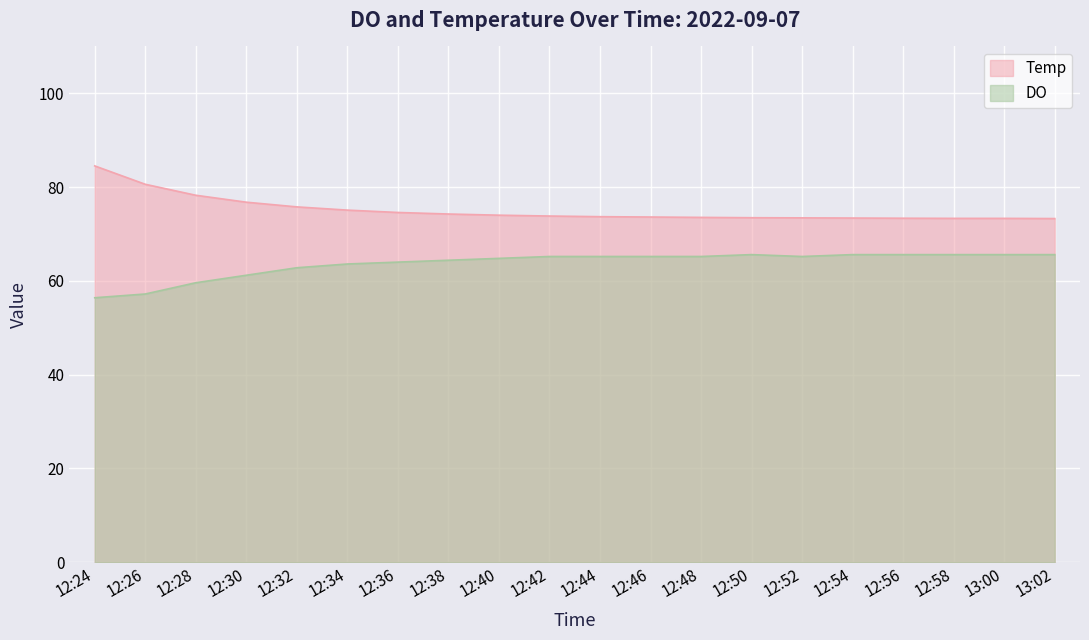

What is the difference between the maximum and second lowest values in the Temp series?

11.2